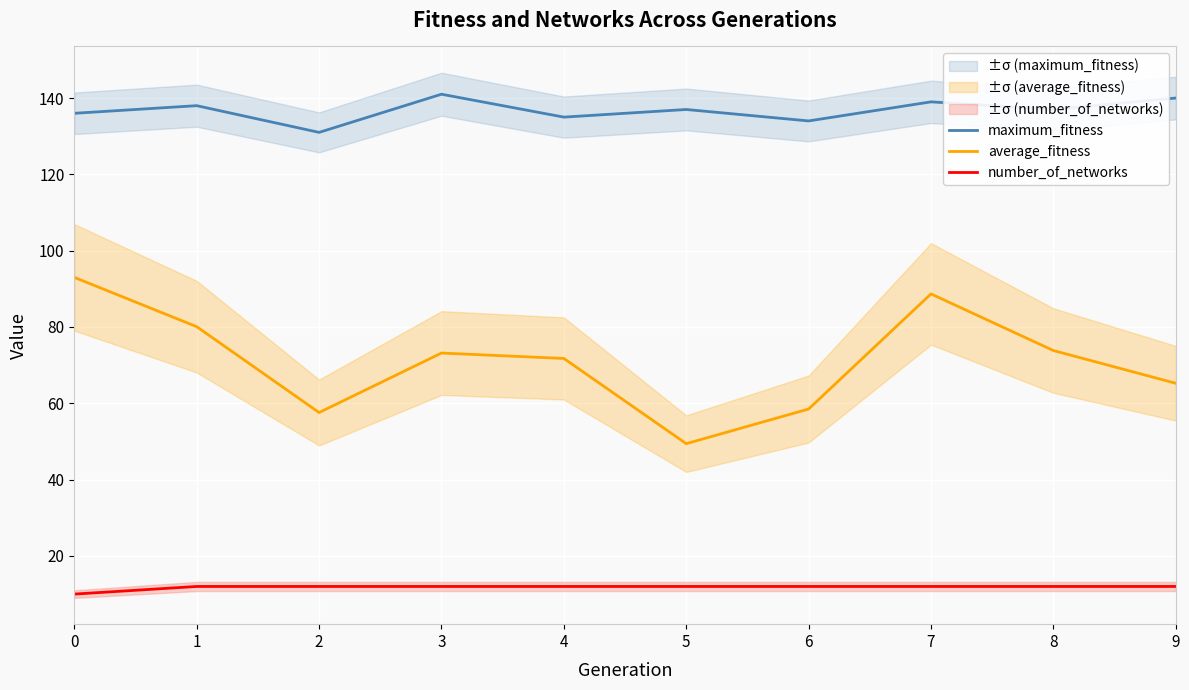

What is the spread (max minus min) of values at 3?

129.0